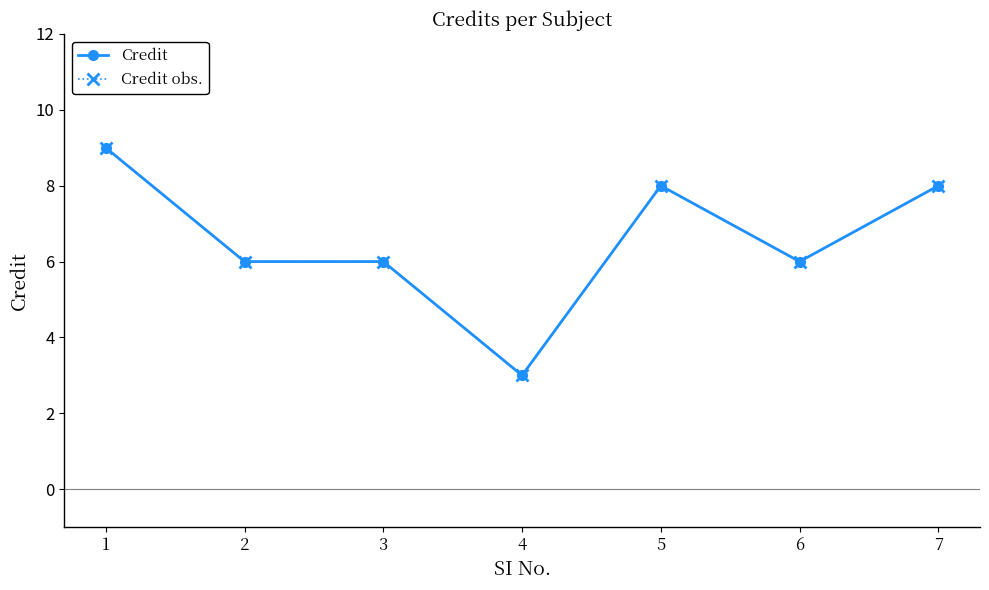

Does the chart have visible grid lines?

No